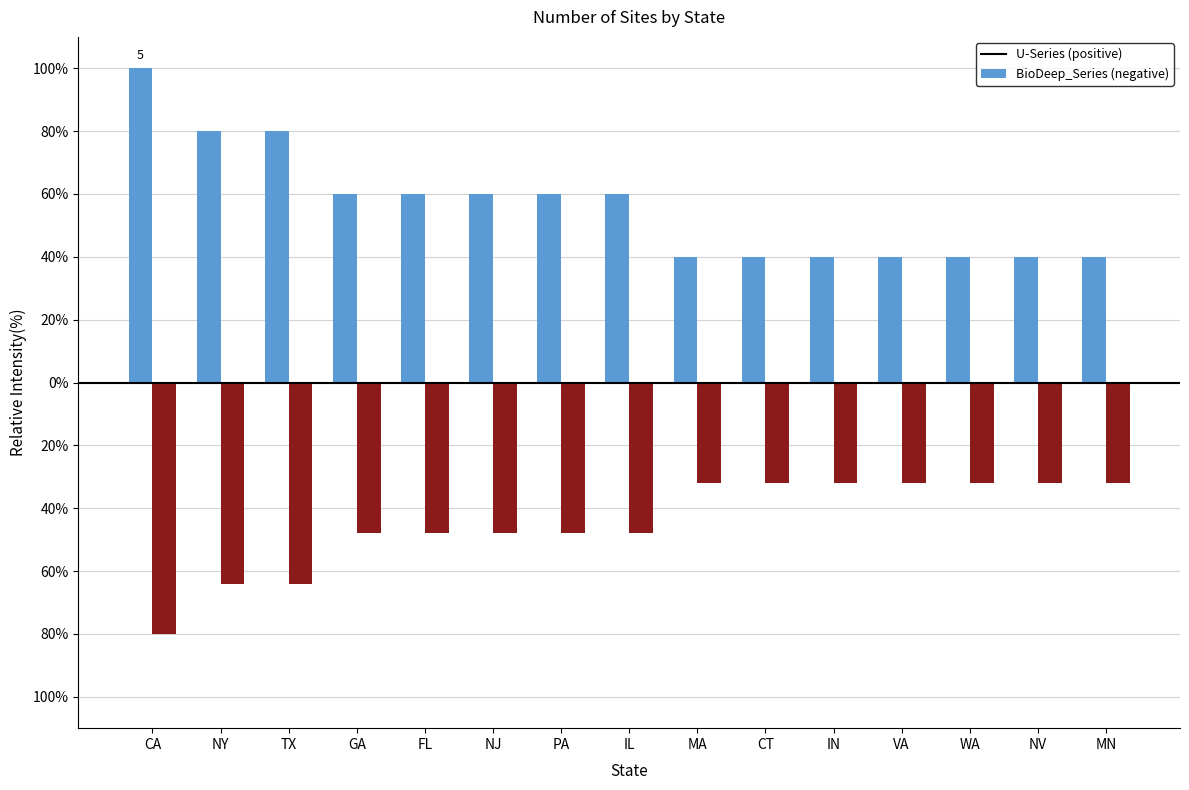

Are the bars grouped side by side (vs. stacked)?

Yes